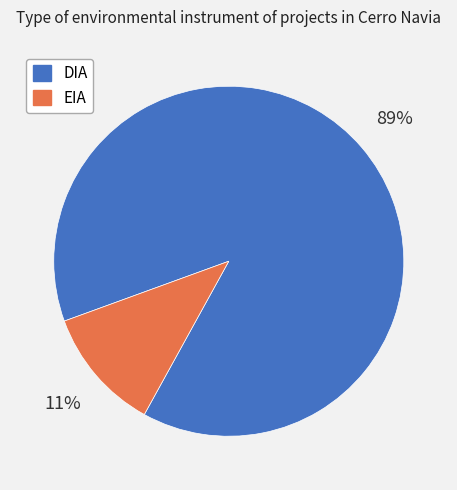

Combined, do DIA and EIA account for over 50%?

Yes